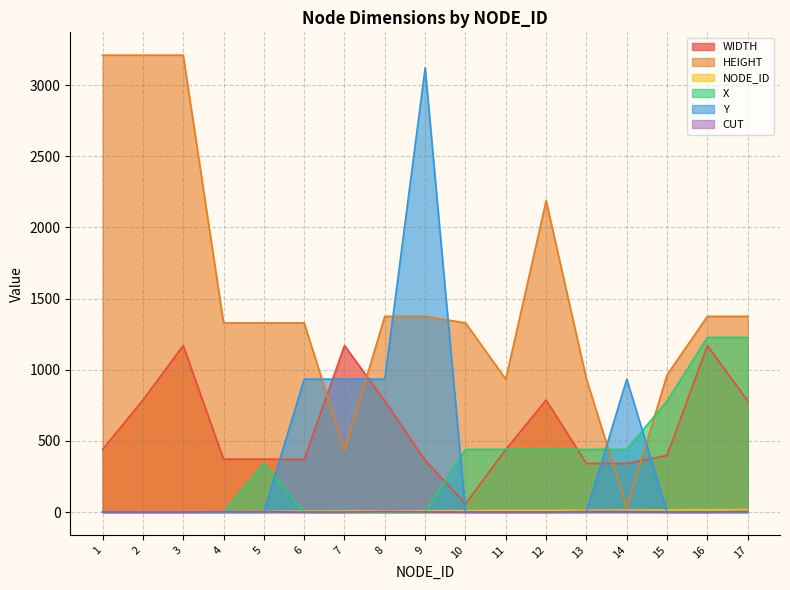

The value of X at 4 is 0. True or false?

True